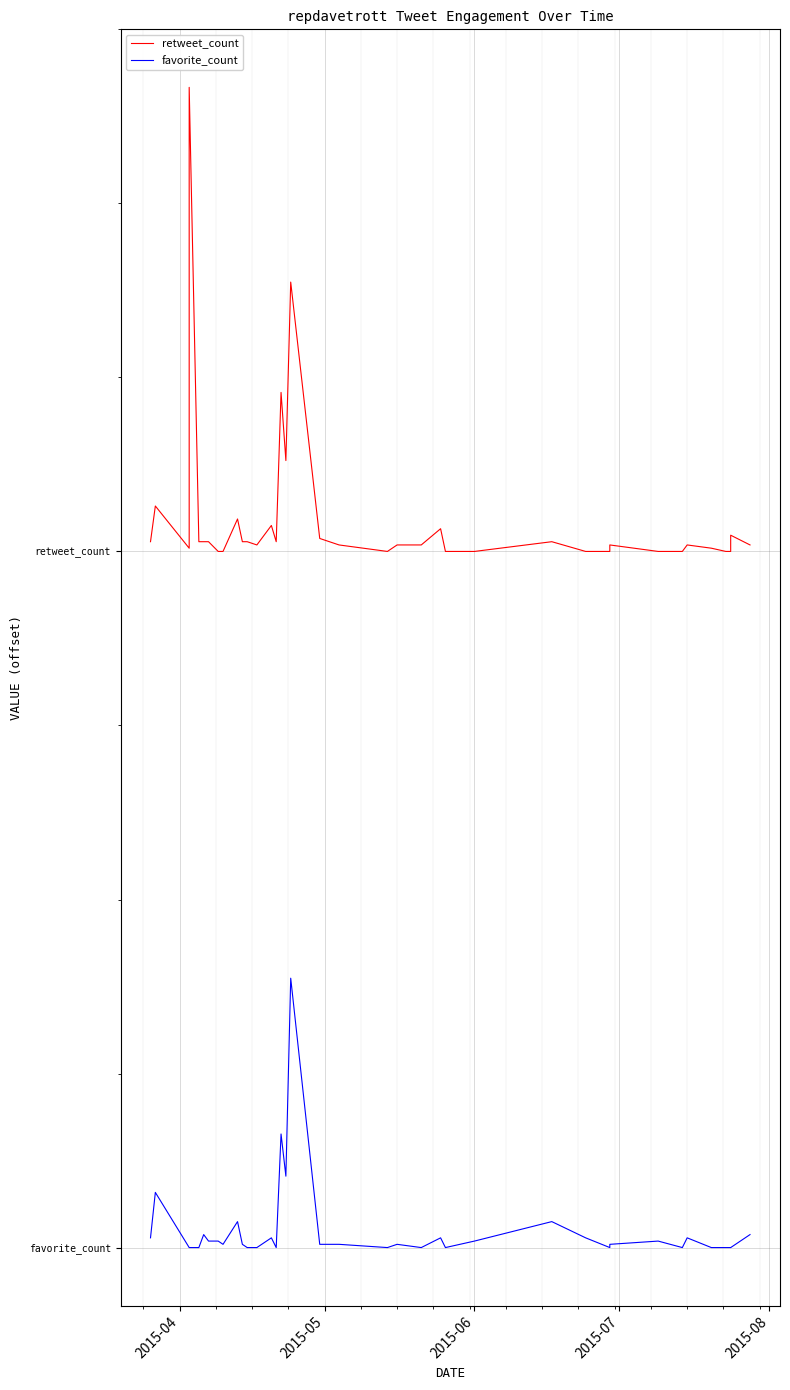

The value of retweet_count at 33 is 8.8. True or false?

False